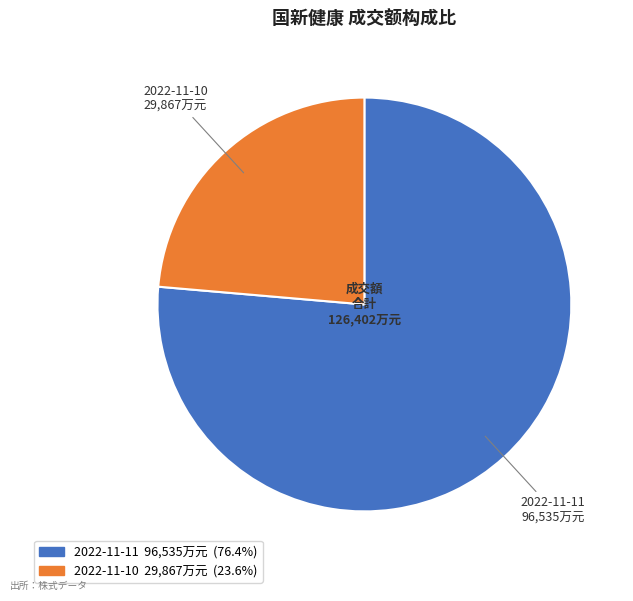

Approximately how many times larger is the value at 2022-11-11 compared to 2022-11-10?

3.2